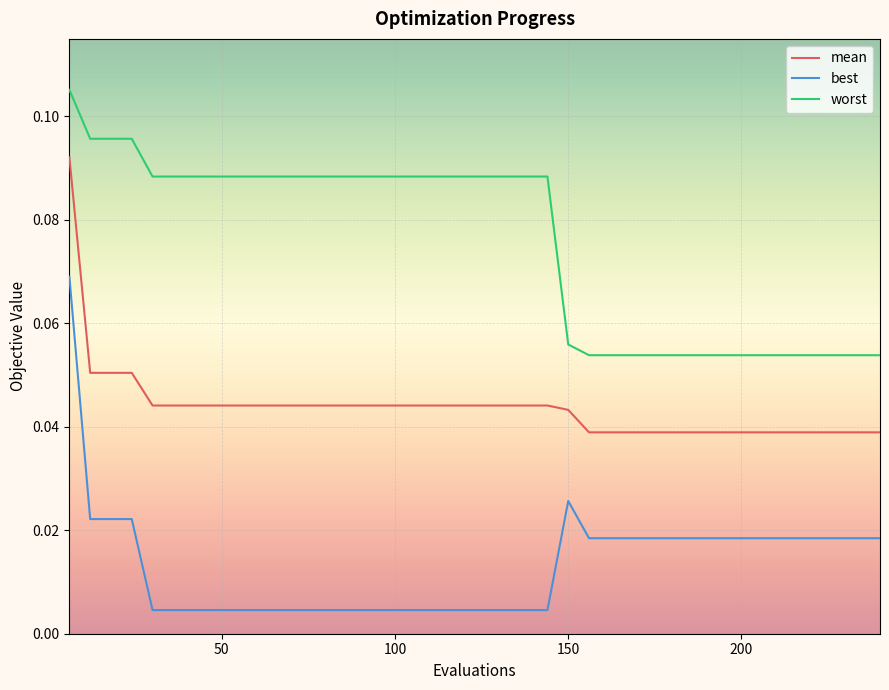

Does the chart have visible grid lines?

Yes